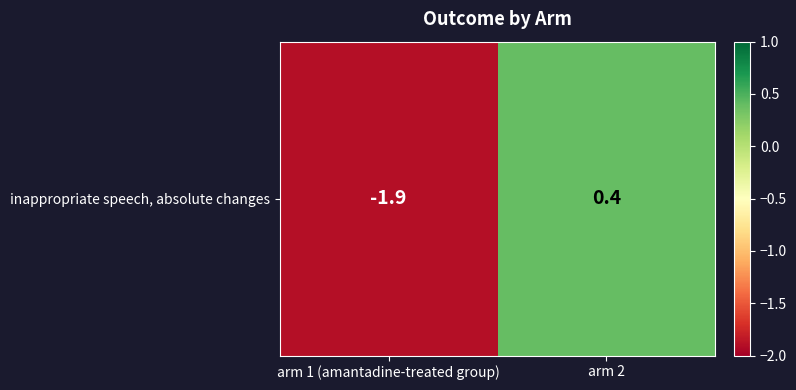

Reading right to left, what are all the values shown in this chart?

0.4	-1.9